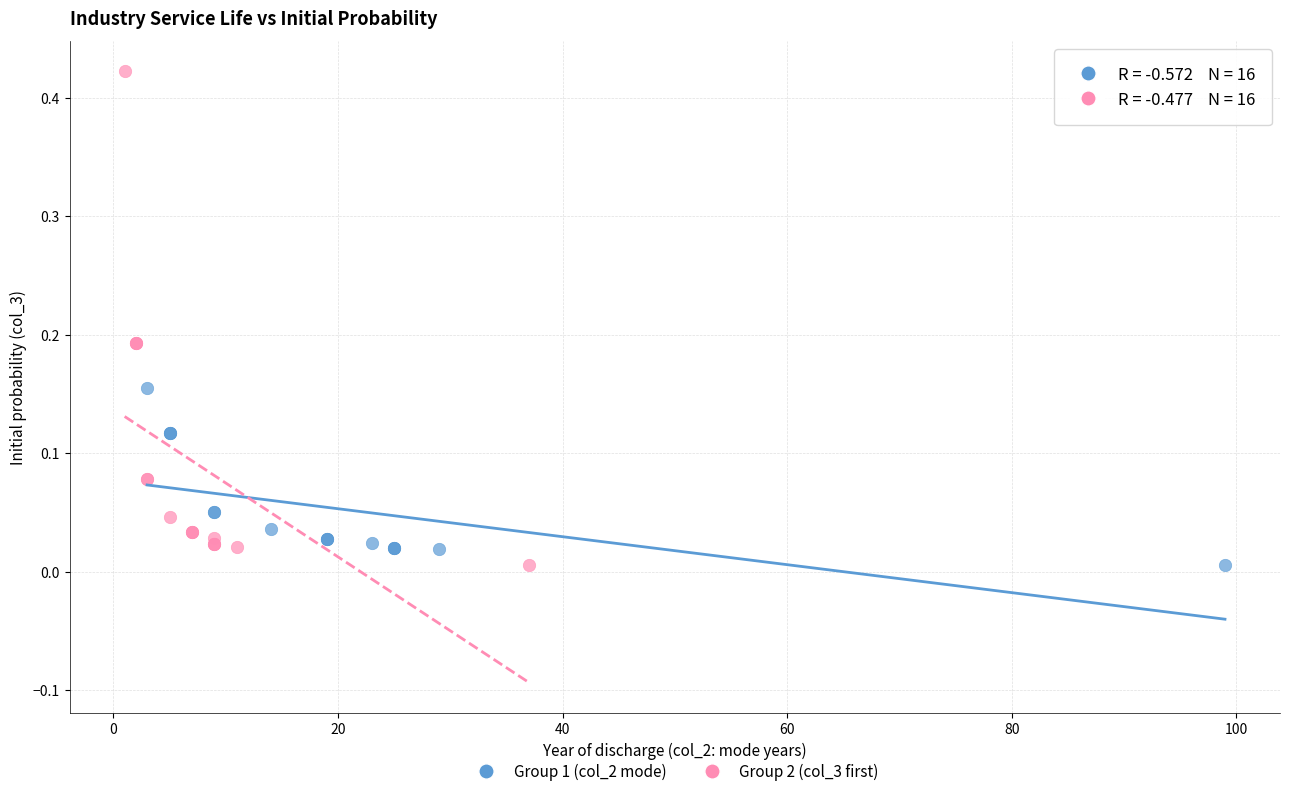

Which series contains the highest Y value?

Group 2 (col_3 first)